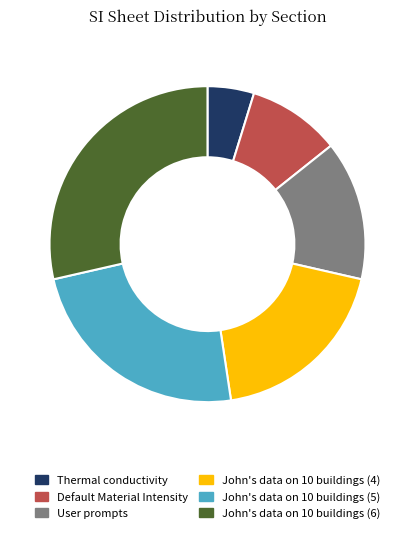

True or false: Default Material Intensity accounts for 10% of the total.

True